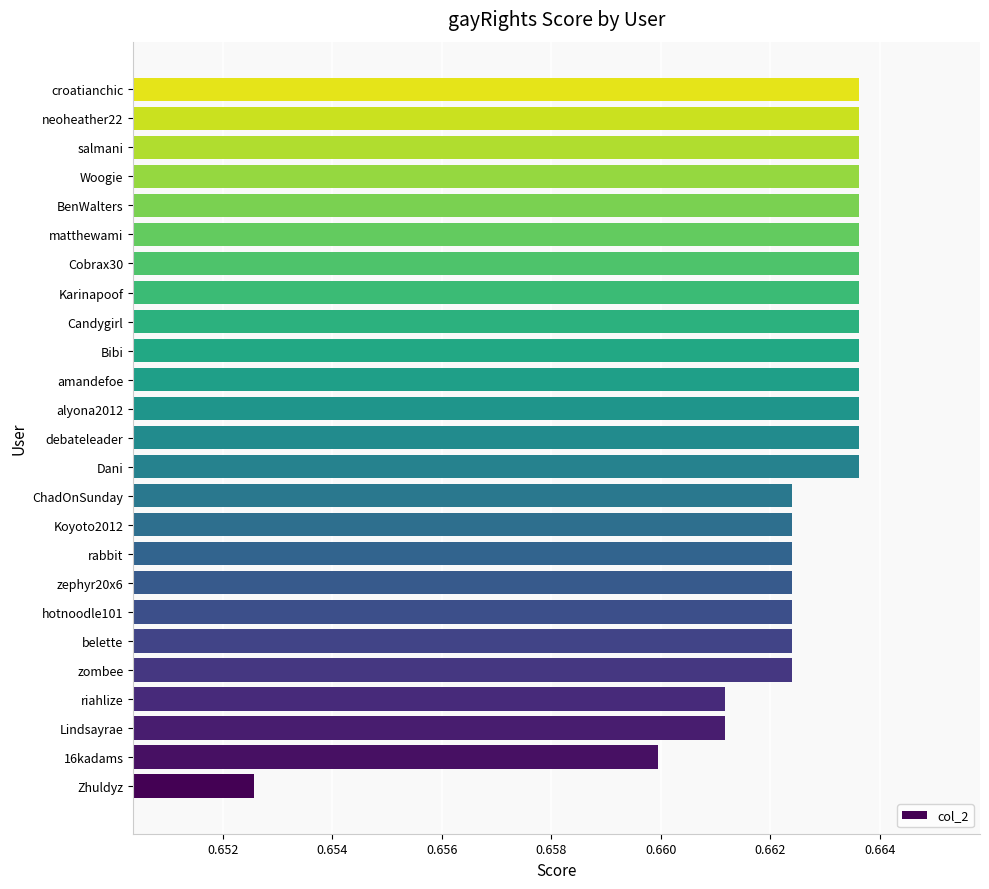

Where is the data nearest to the value 0?

Zhuldyz